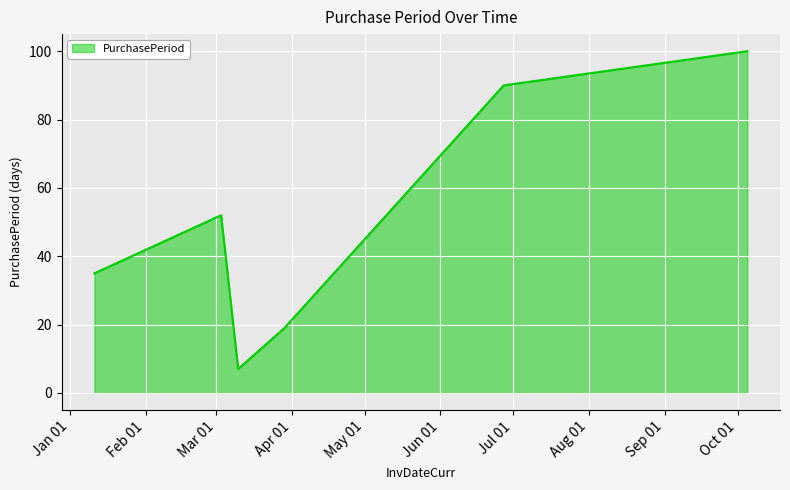

How many values are between 19 and 90?

4